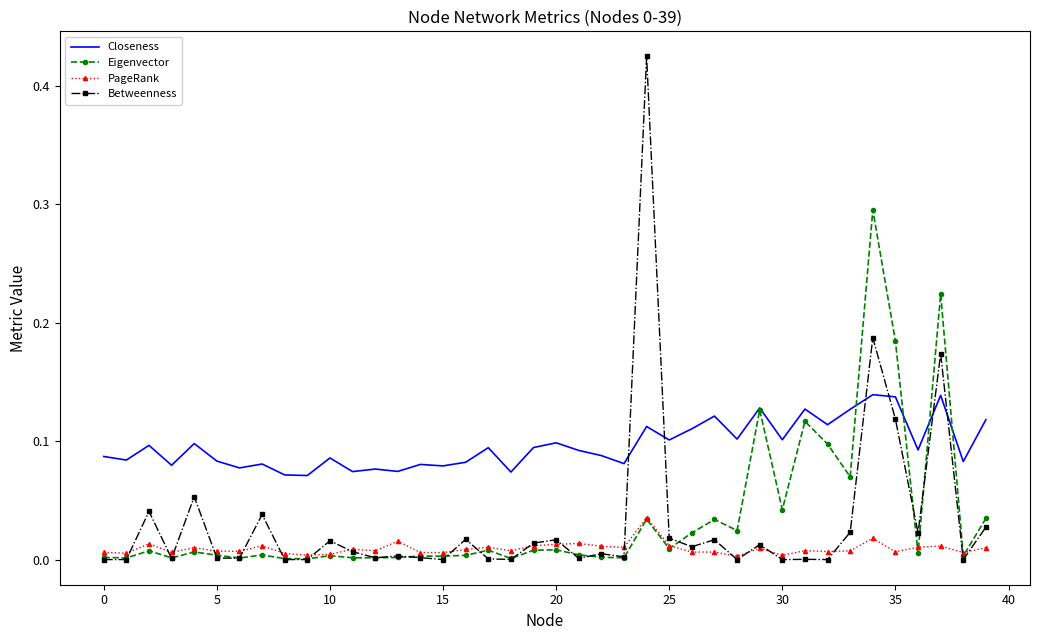

Which series has the largest total across all categories?

Closeness